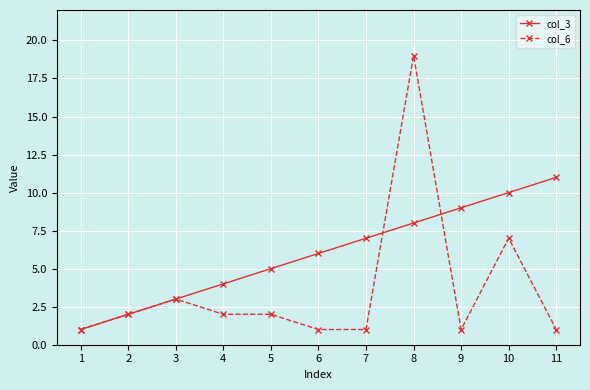

List the series in order of their peak value, highest first.

col_6, col_3